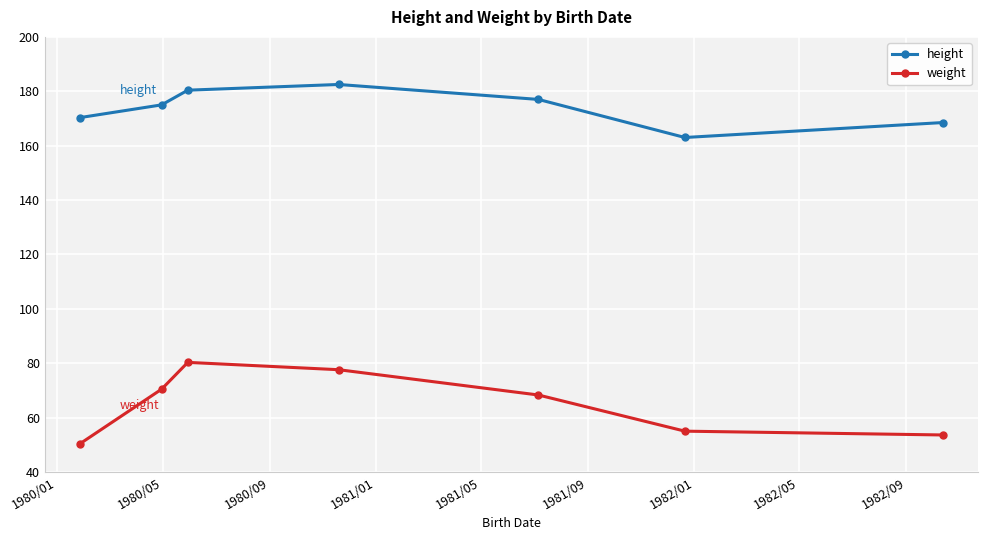

Which series has the largest total across all categories?

height